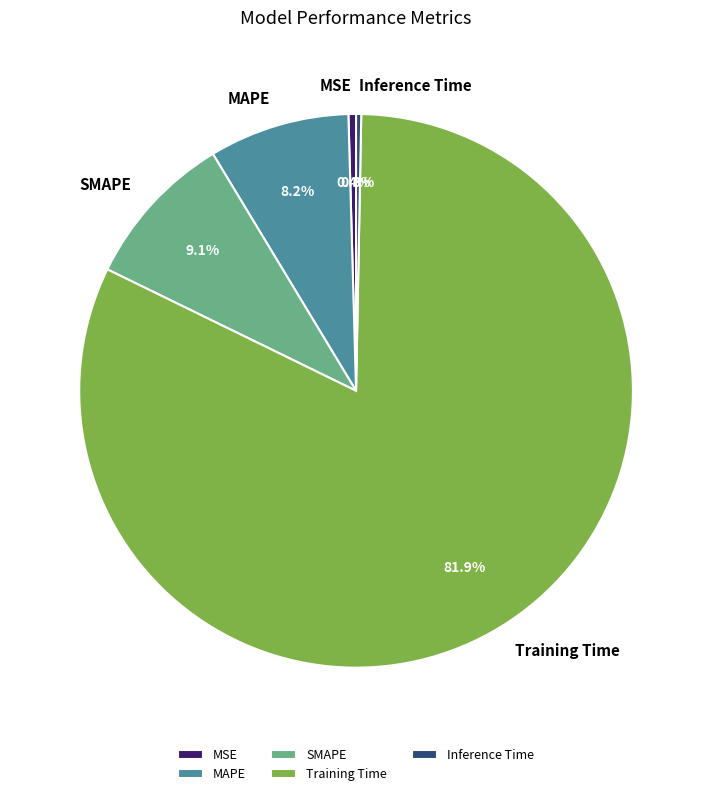

Which slice represents more than half of the pie?

Training Time